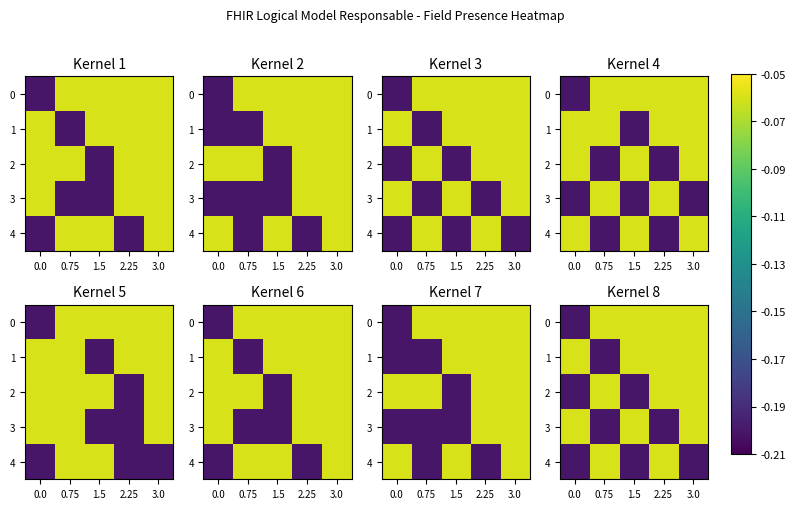

At which category is the sum across all series the highest?

2.25